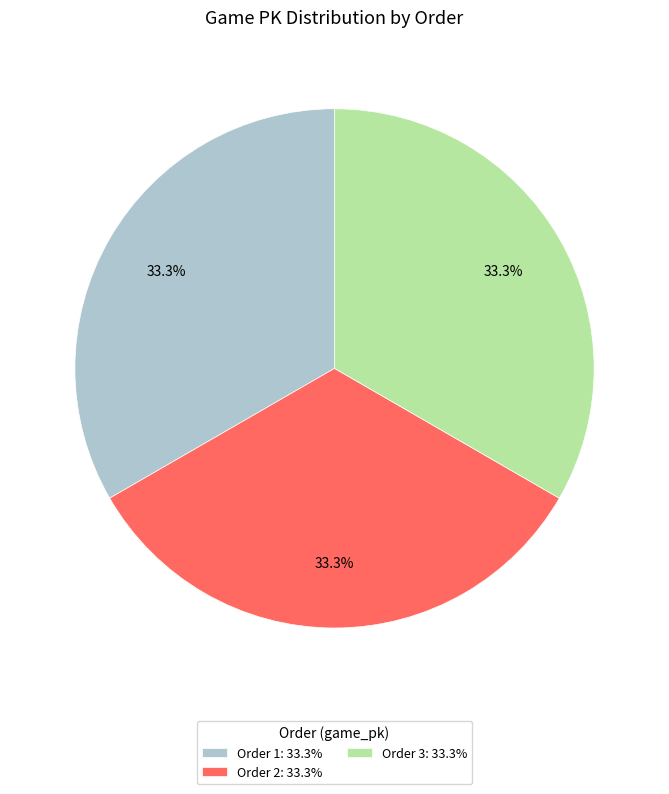

What is the ratio of the value at Order 3: 33.3% to the value at Order 1: 33.3%?

1.0